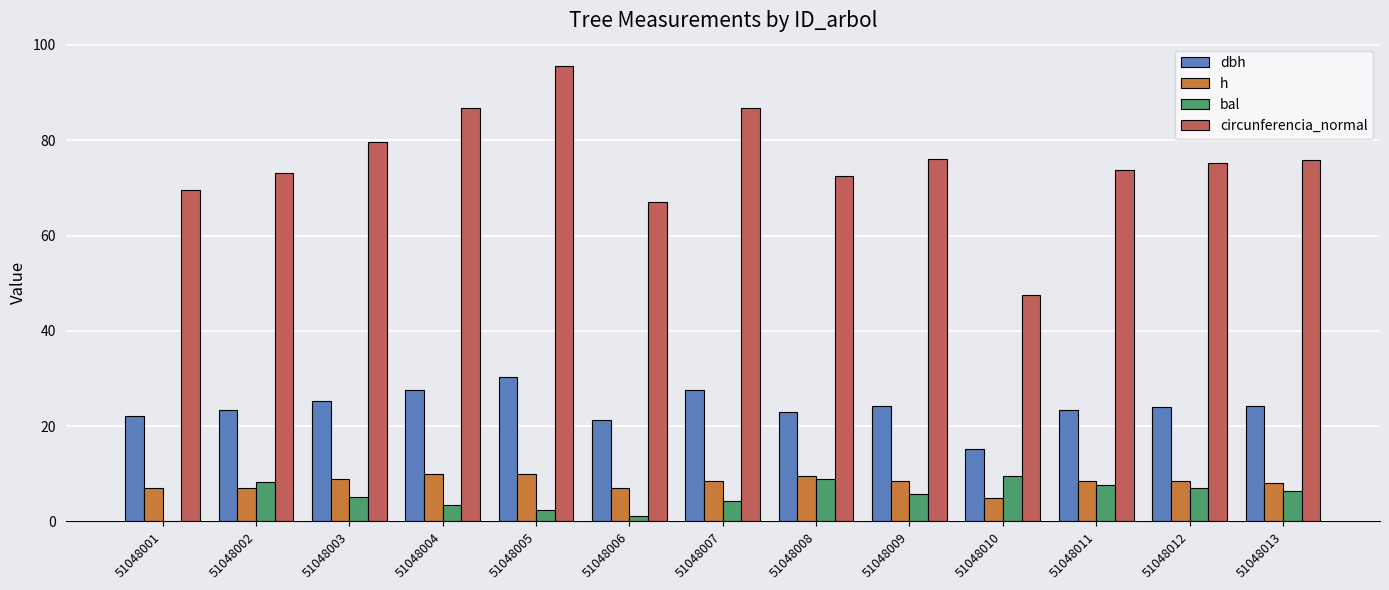

What is the approximate value of circunferencia_normal at 51048011?

73.8